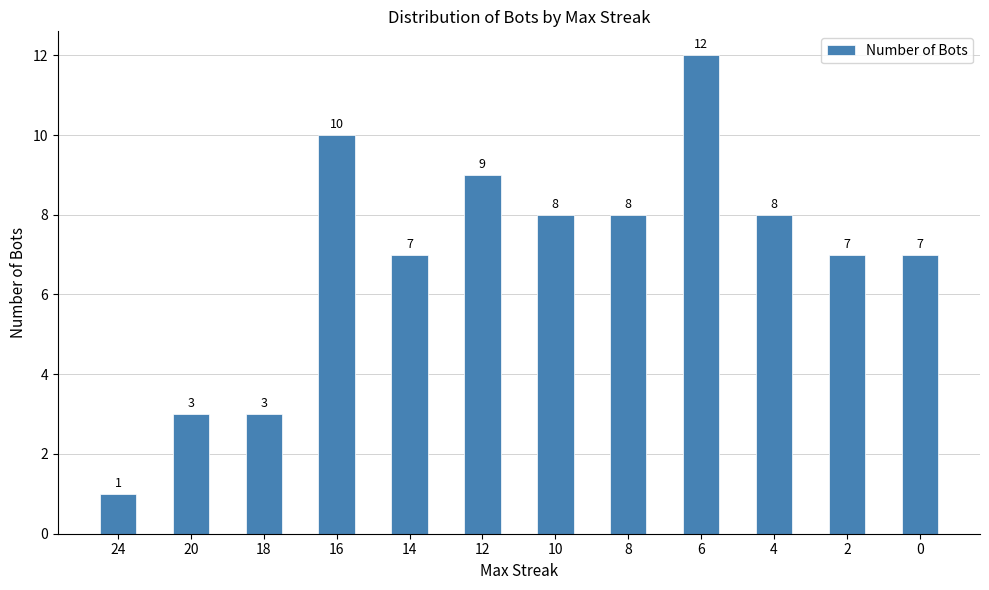

Reading left to right, list all the values displayed in this chart.

24=1	20=3	18=3	16=10	14=7	12=9	10=8	8=8	6=12	4=8	2=7	0=7